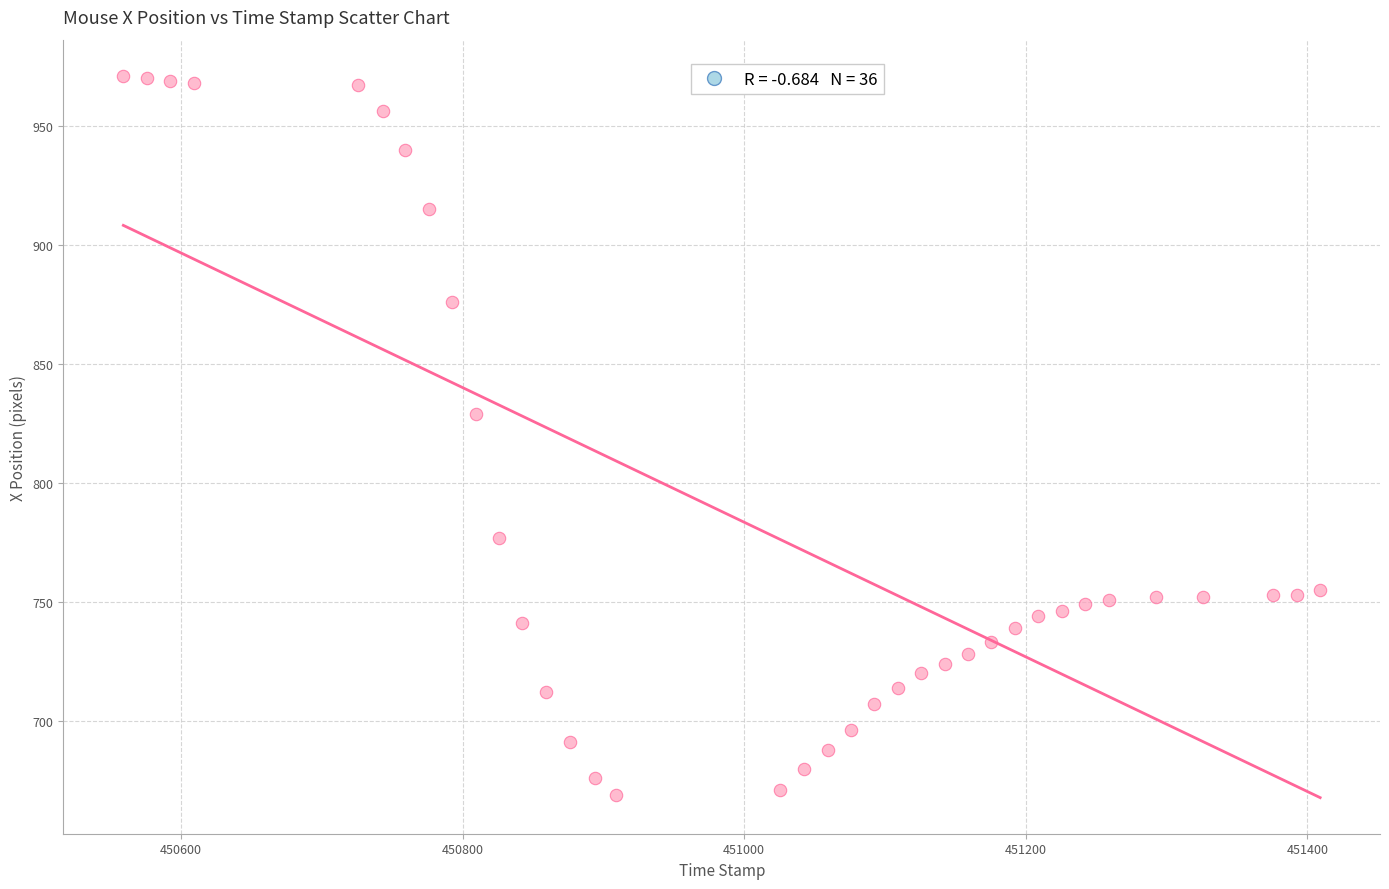

What Y value in the scatter plot is closest to 820?

829